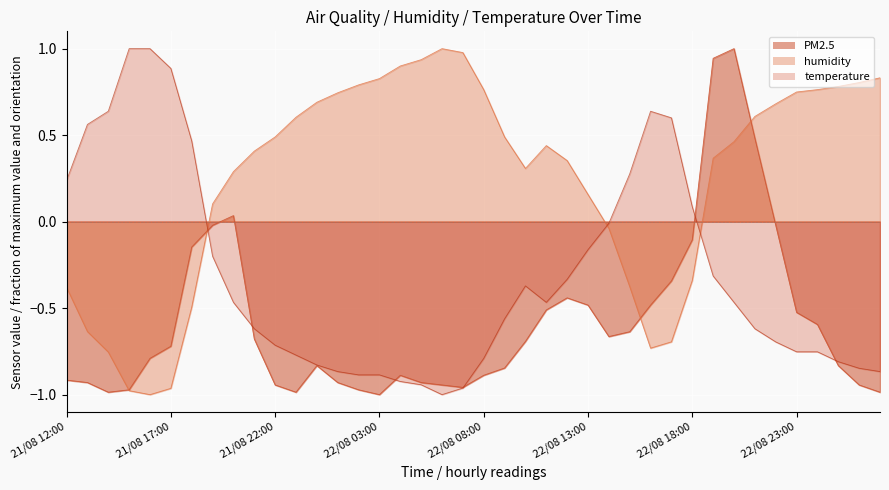

At which category is the sum across all series the highest?

22/08 19:00